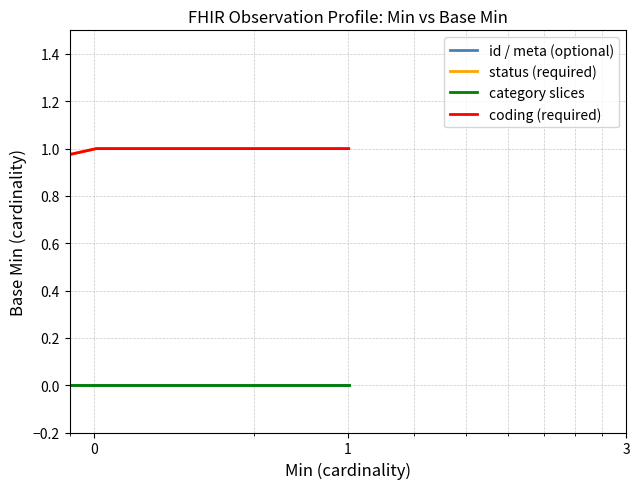

Is this an area chart (filled region under the line)?

No